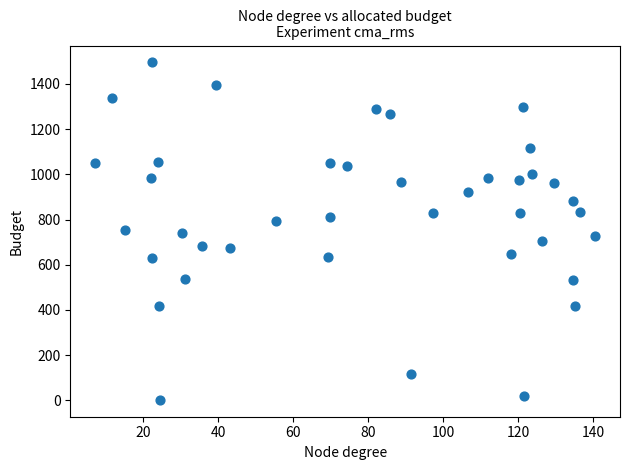

What is the range of Y values (max minus min)?

1491.9